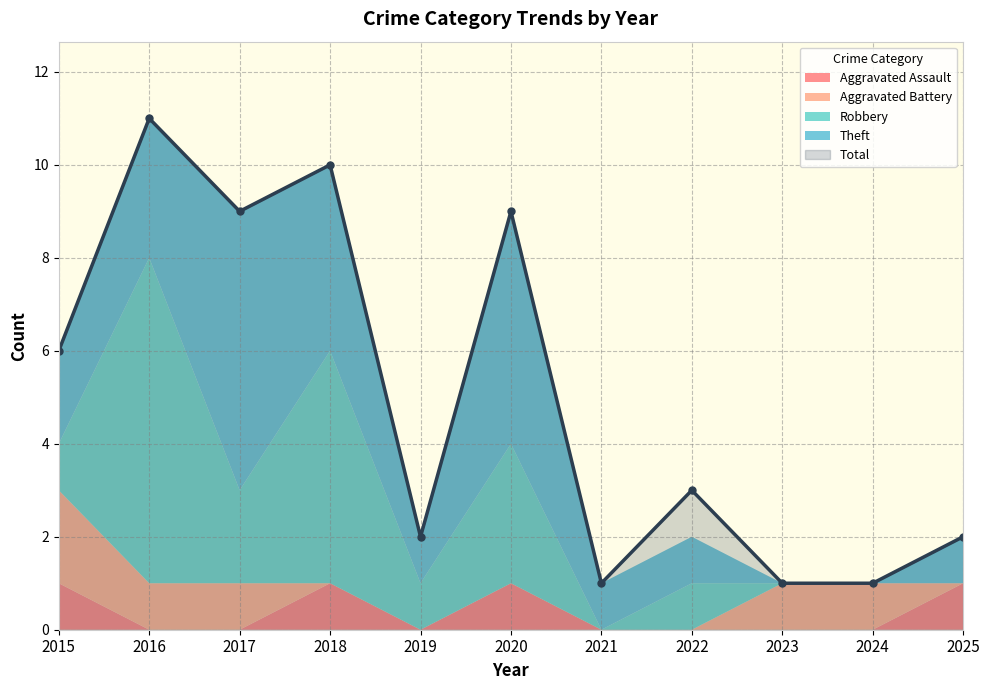

Where is Robbery nearest to the value 3?

2020